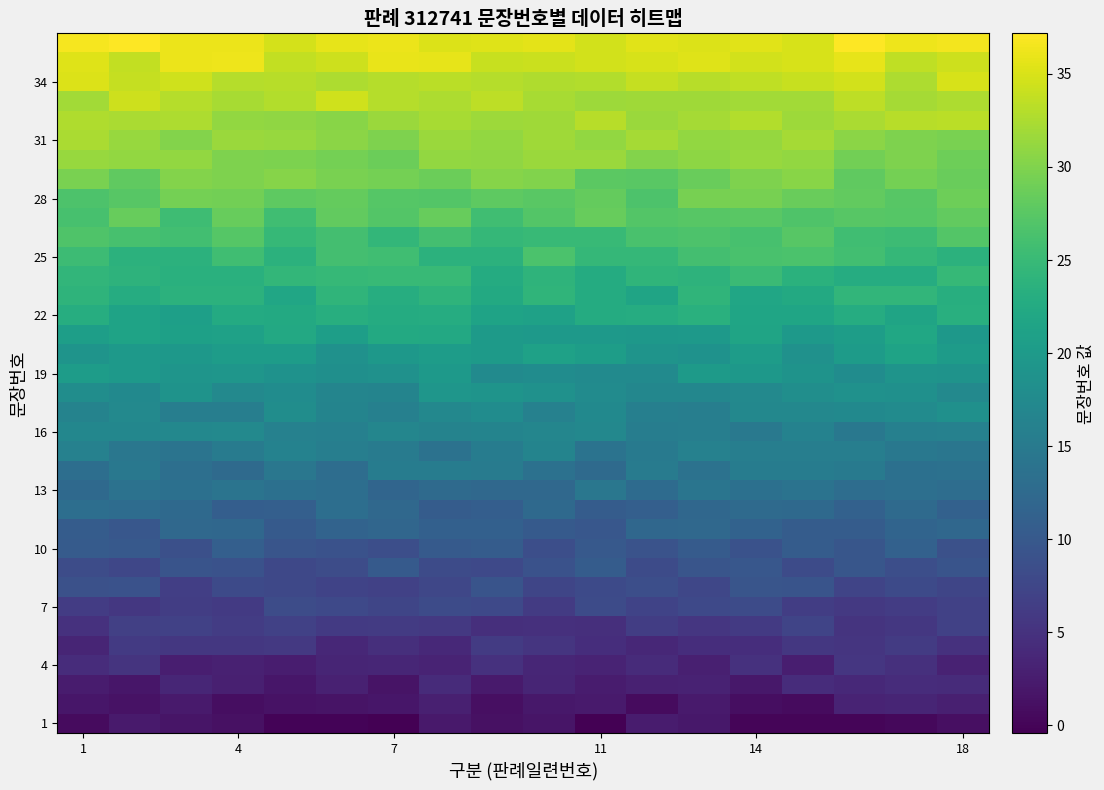

What is the smallest value displayed?

-0.4